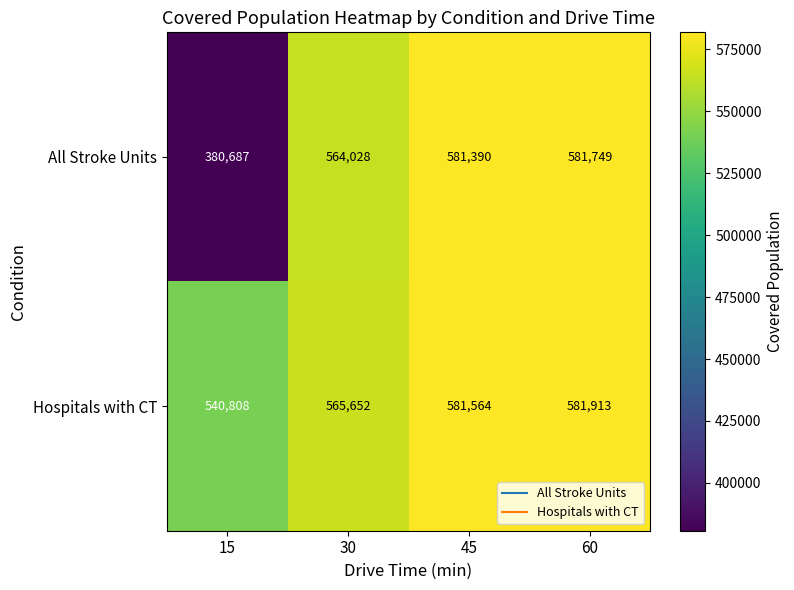

At 60, list the series in order from smallest to largest.

All Stroke Units, Hospitals with CT